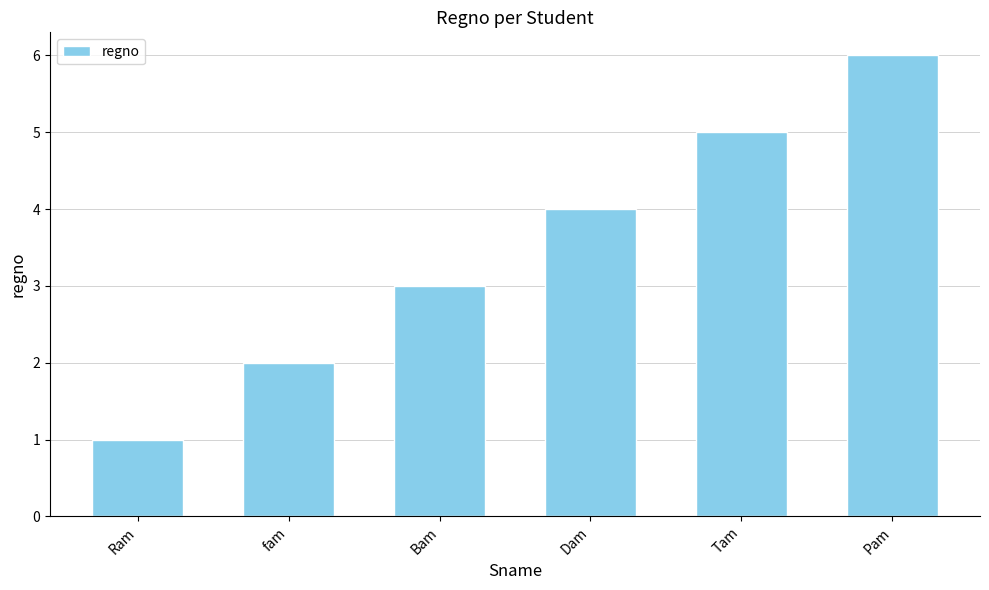

List the labels in order of value, largest first.

Pam, Tam, Dam, Bam, fam, Ram